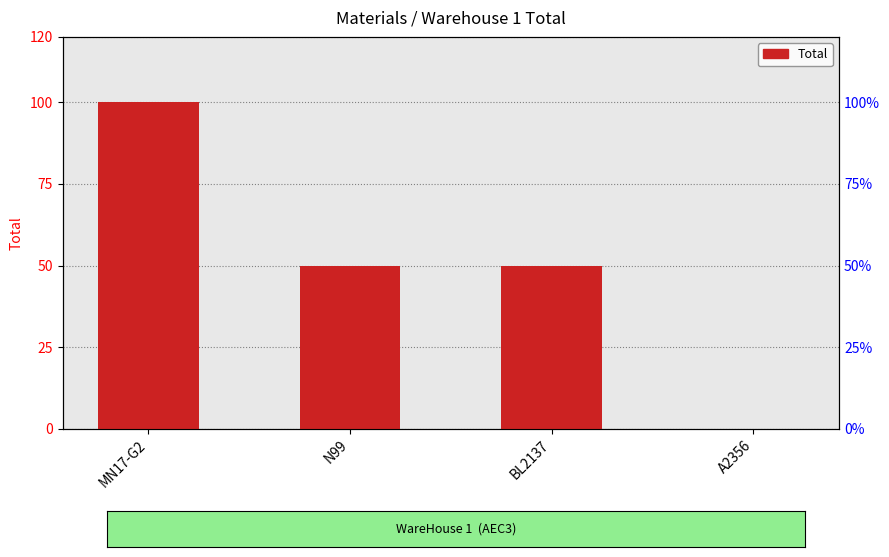

Between BL2137 and N99, which is larger?

BL2137